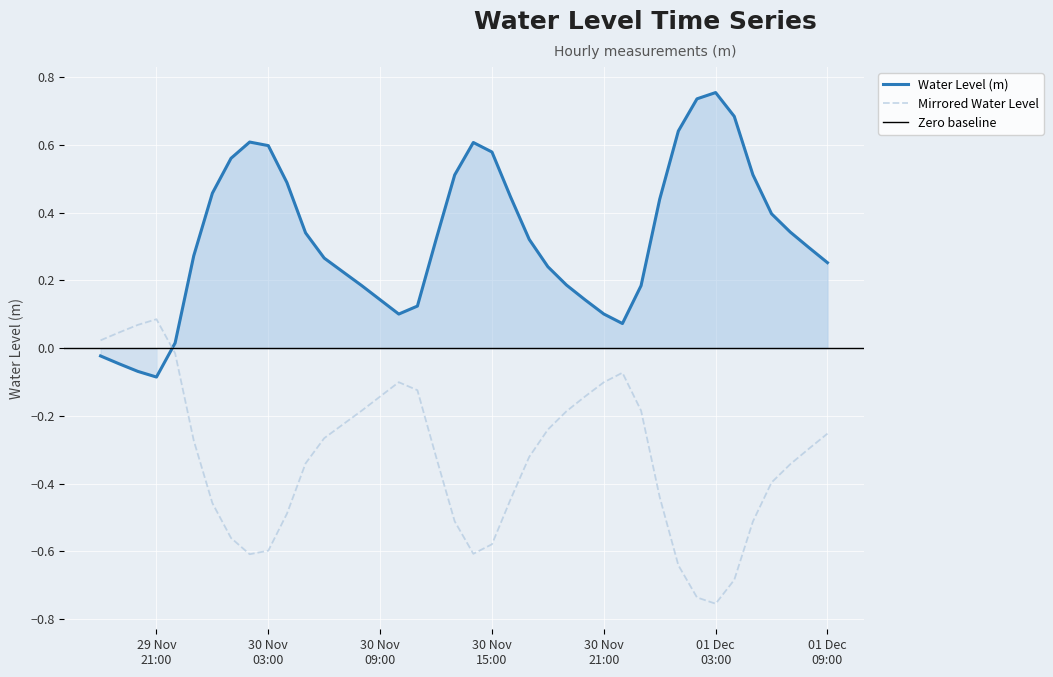

What is the smallest value displayed?

-0.1